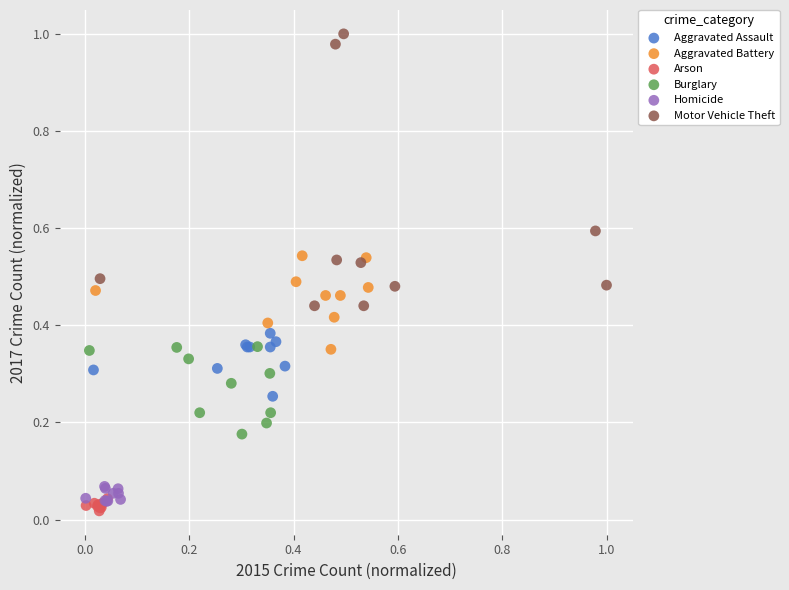

Which series contains the lowest Y value?

Arson